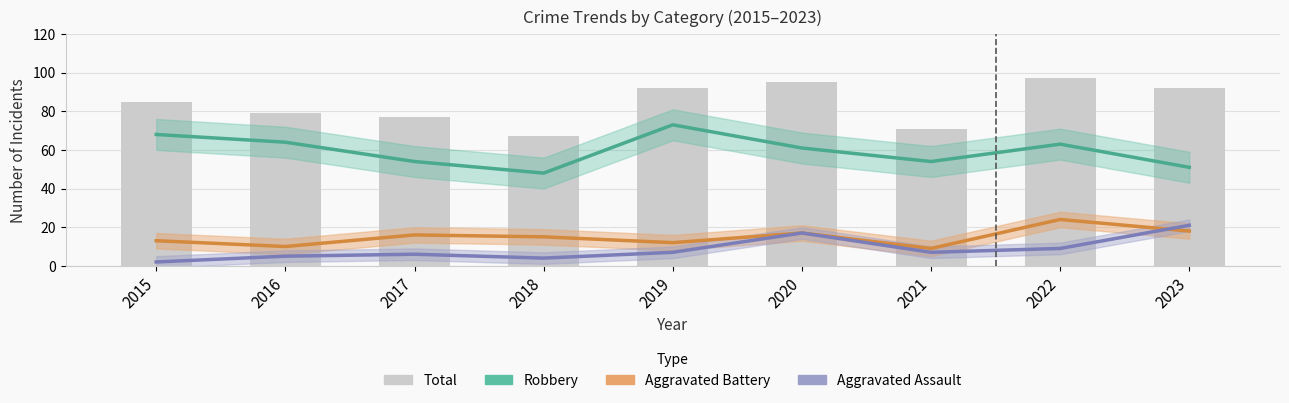

What is the difference between the highest and lowest values at 2016?

74